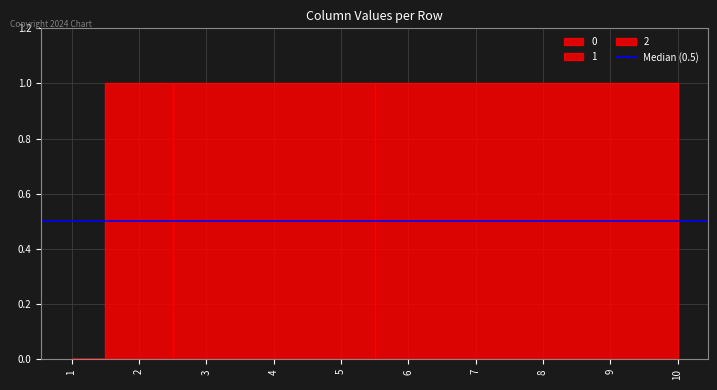

At which category does the chart reach its minimum across all series?

1